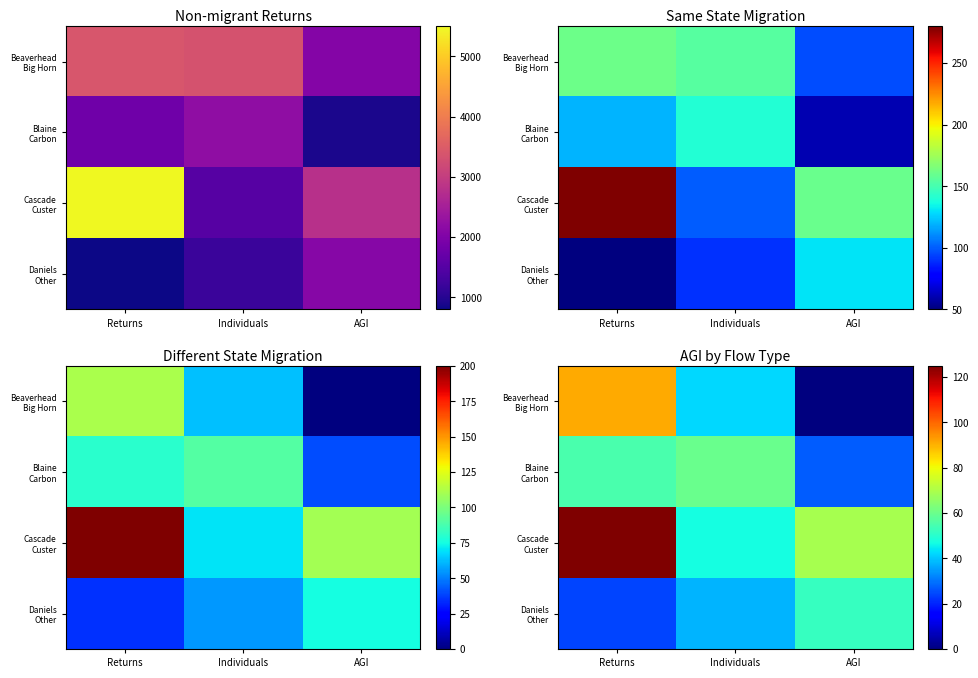

At which category is the sum across all series the highest?

Returns